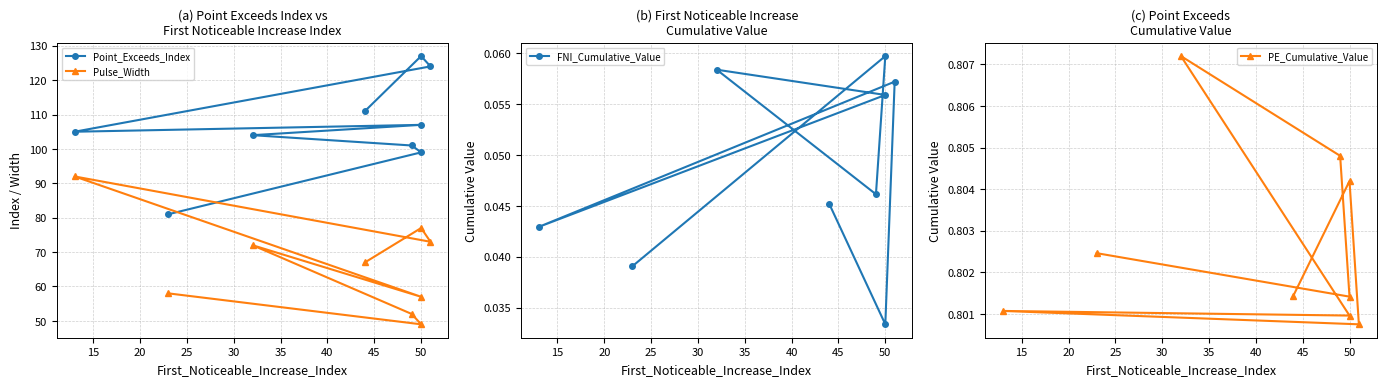

Reading left to right, list all the values displayed in this chart.

Point_Exceeds_Index: 81.0	99.0	101.0	104.0	107.0	105.0	124.0	127.0	111.0
Pulse_Width: 58.0	49.0	52.0	72.0	57.0	92.0	73.0	77.0	67.0
FNI_Cumulative_Value: 0.0	0.1	0.0	0.1	0.1	0.0	0.1	0.0	0.0
PE_Cumulative_Value: 0.8	0.8	0.8	0.8	0.8	0.8	0.8	0.8	0.8